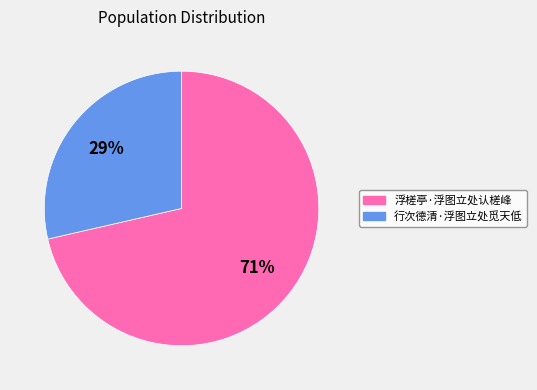

What percentage is the 行次德清·浮图立处觅天低 slice, to the nearest percent?

29%